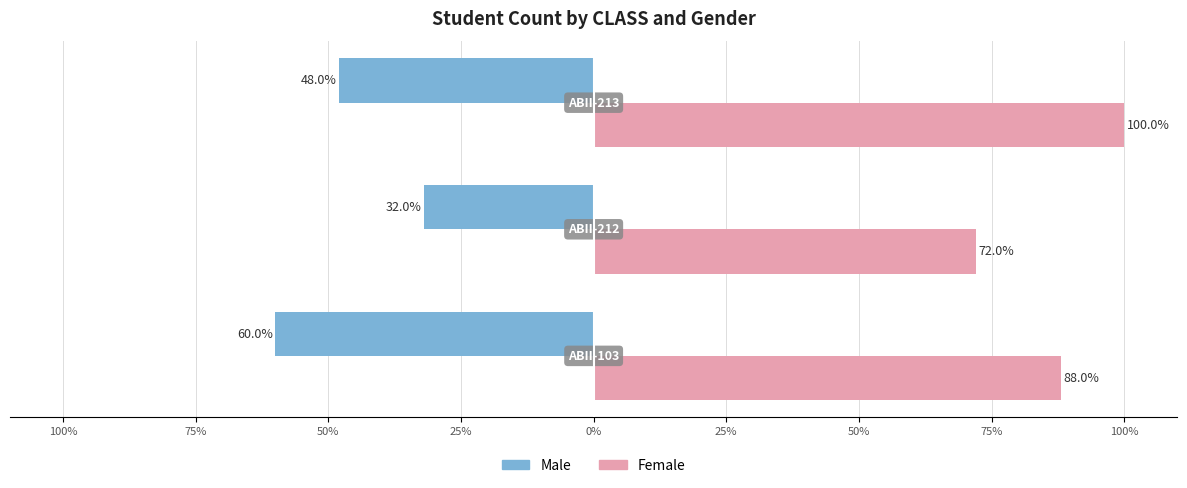

What are all the series names shown in the legend?

Male, Female